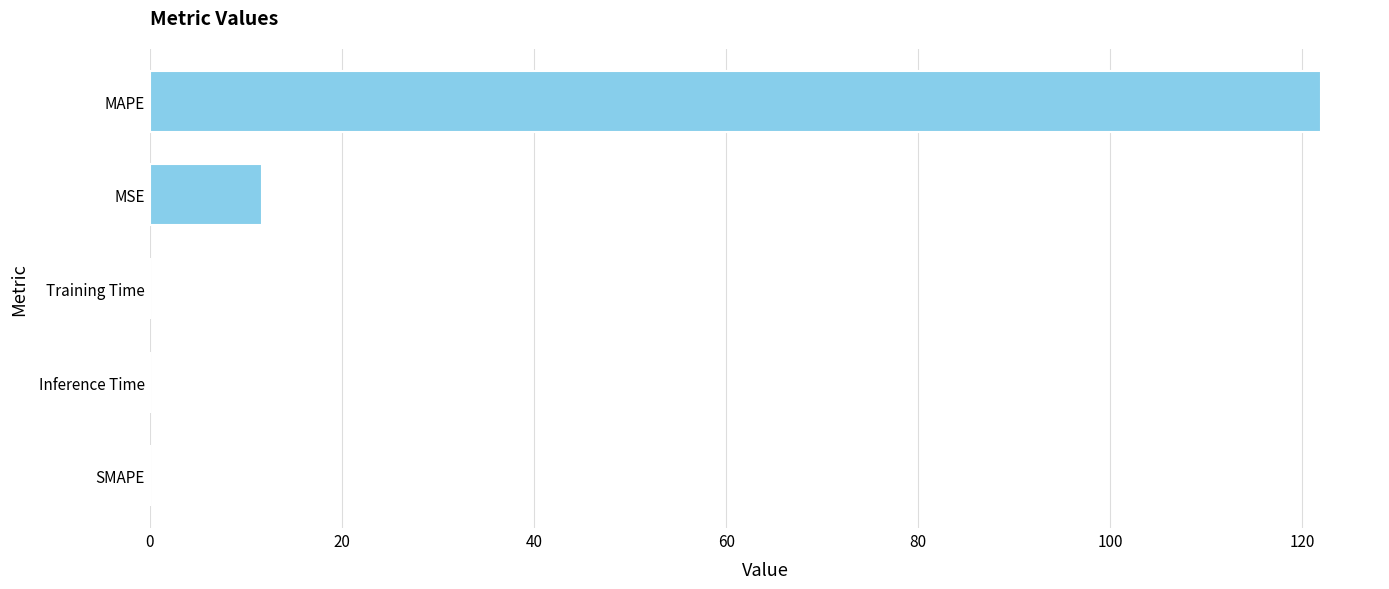

What is the average value?

26.7